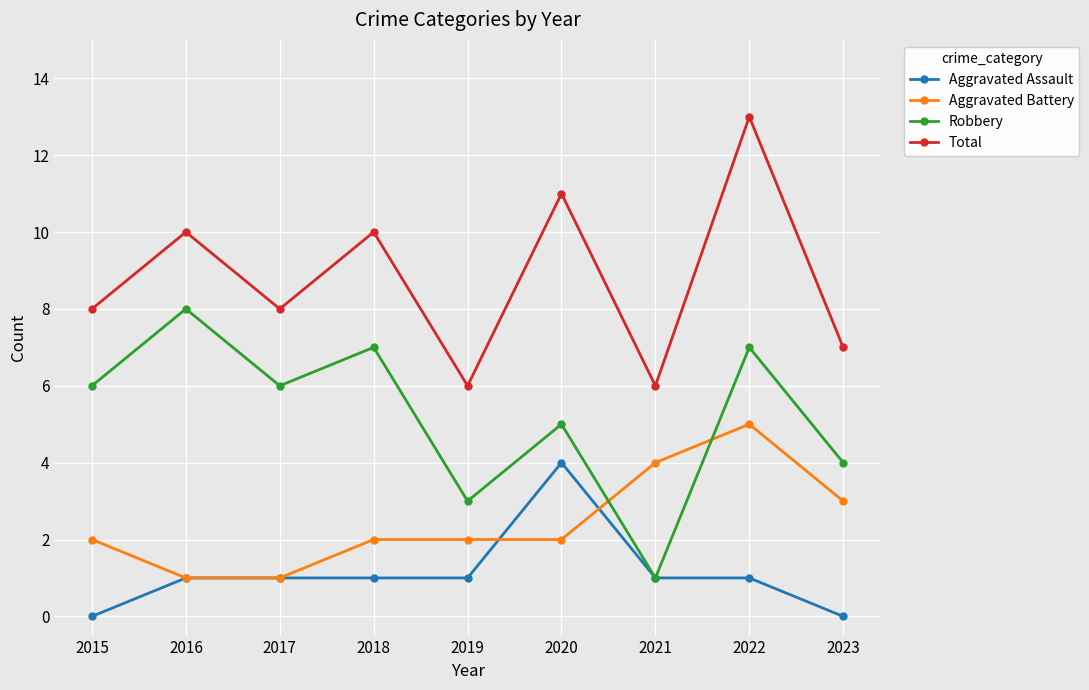

Which category has the highest value in the Aggravated Battery series?

2022